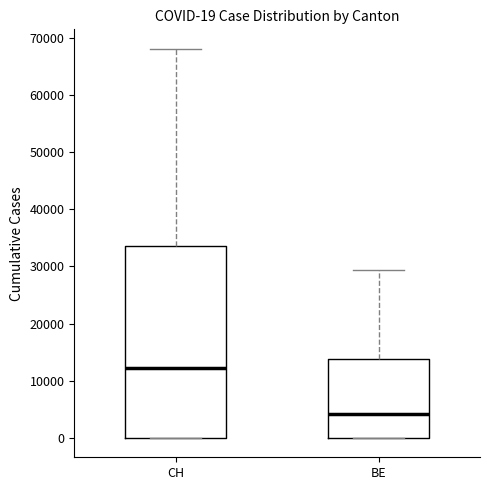

Comparing the boxes themselves (not the whiskers), which one is the tallest?

CH